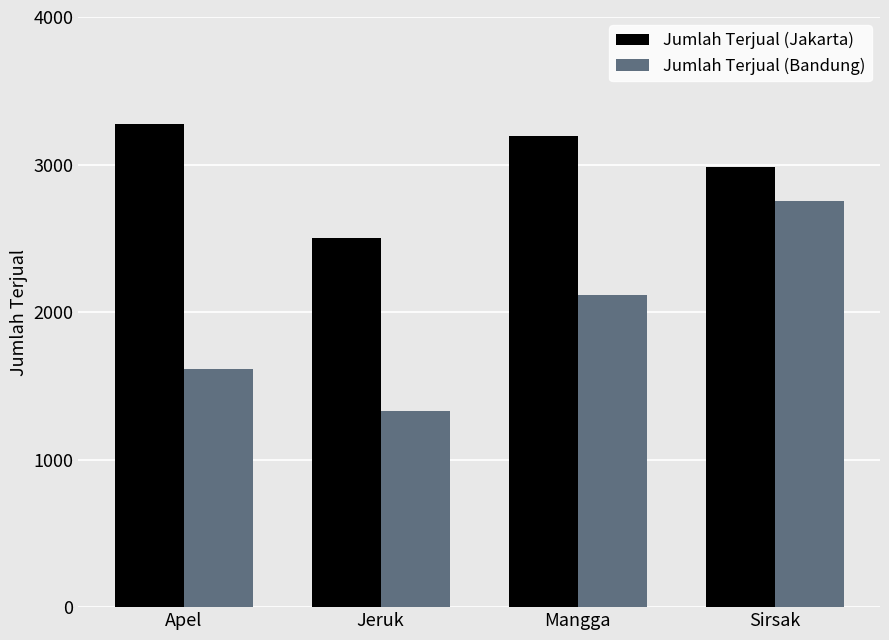

What is the total value across all series at Apel?

4892